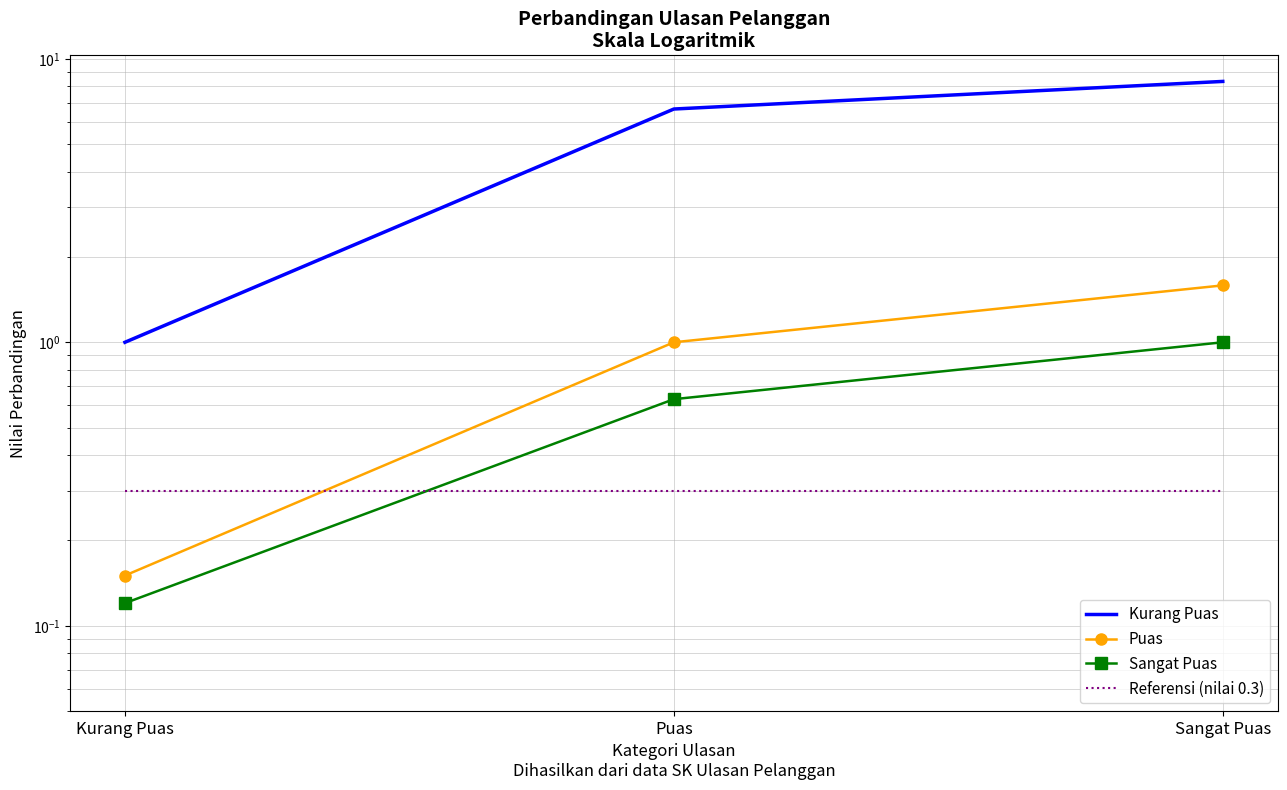

How many lines are shown in the chart?

4